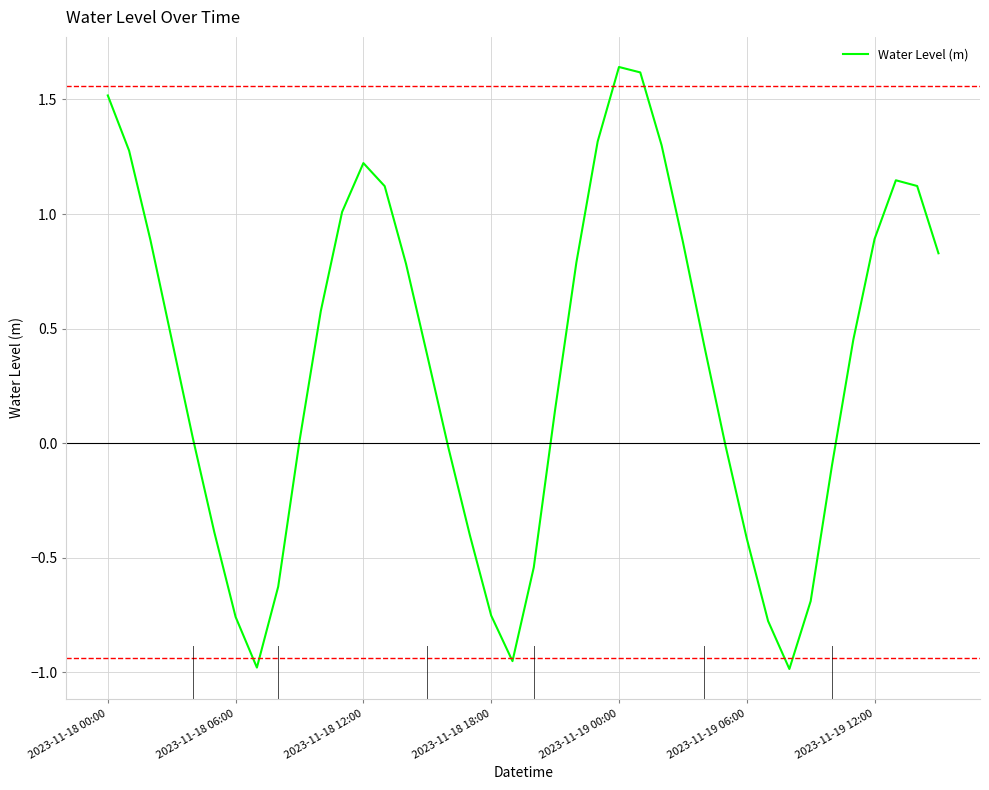

What is the difference between the maximum and minimum values?

2.6